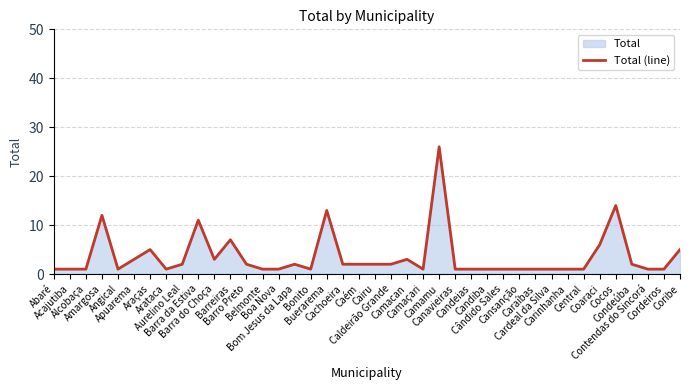

How many points are higher than both their immediate neighbors (excluding endpoints)?

9